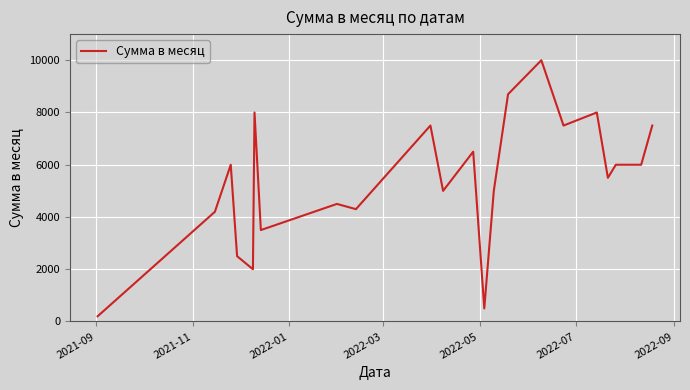

What is the minimum value shown in the chart?

200